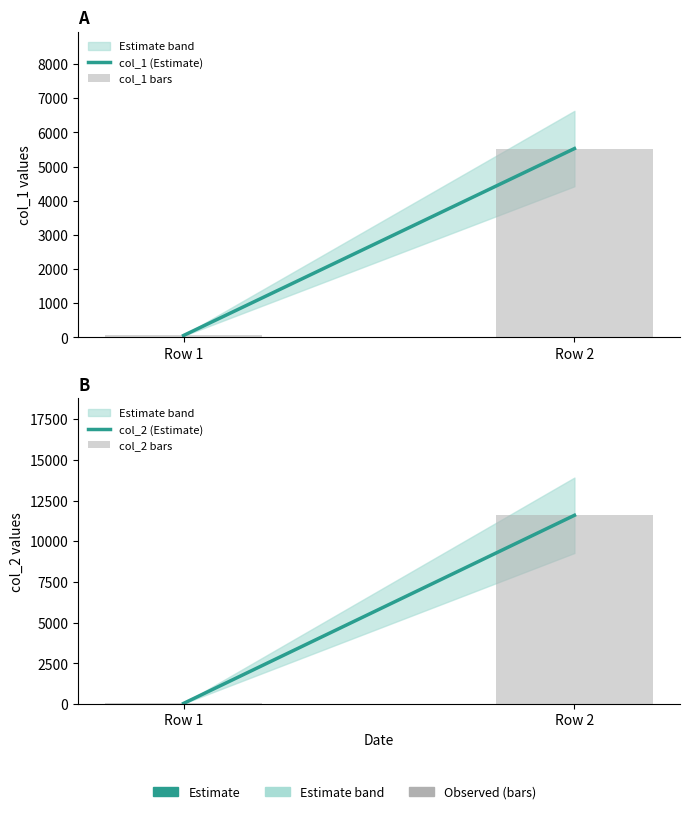

What is the value of the col_1 (Estimate) bar at the 2nd from the left?

5526